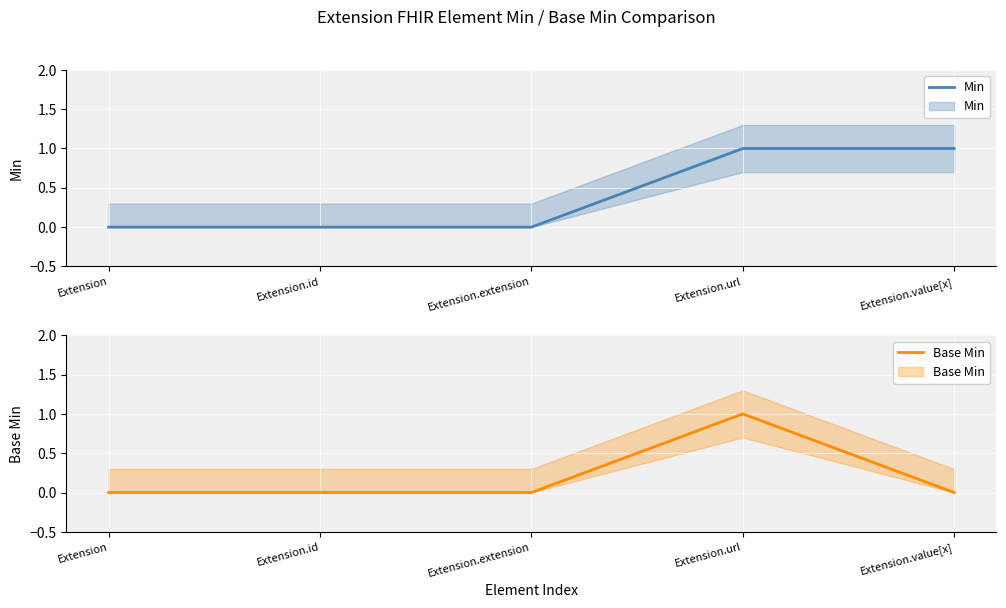

Between Extension.value[x] and Extension.id, which is larger?

Extension.value[x]